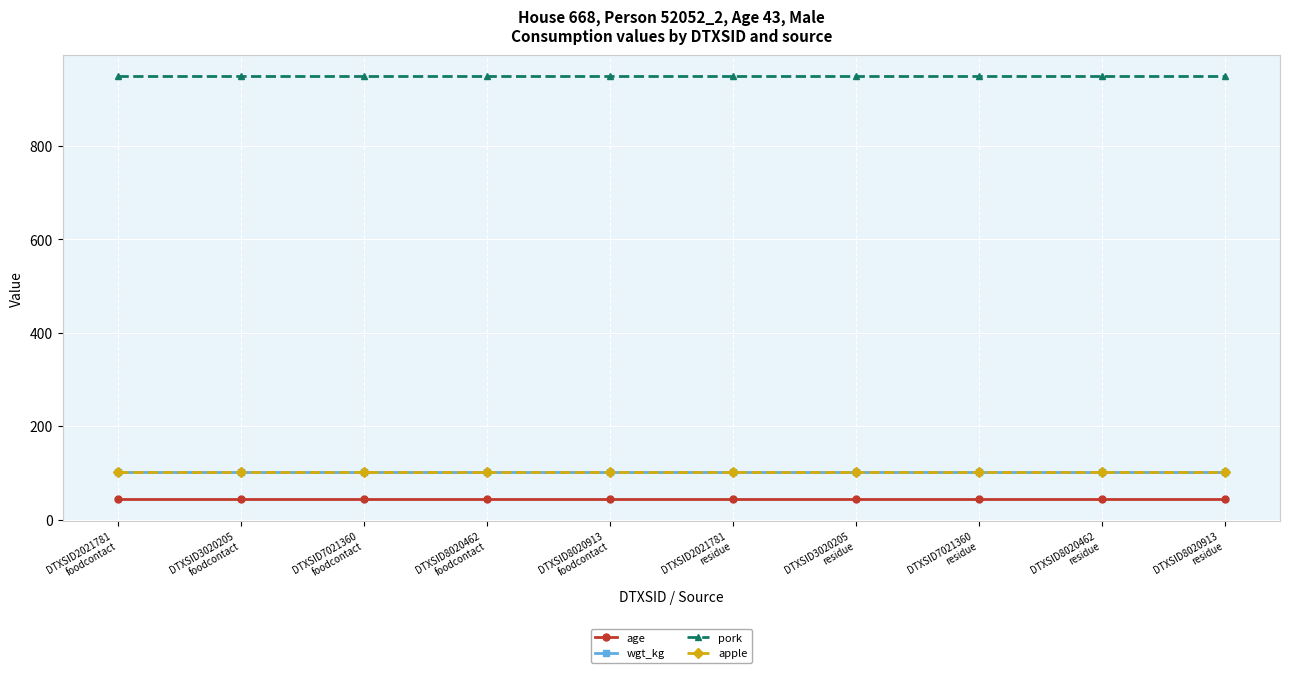

Is it true that pork equals 465.7 at DTXSID2021781
foodcontact?

False